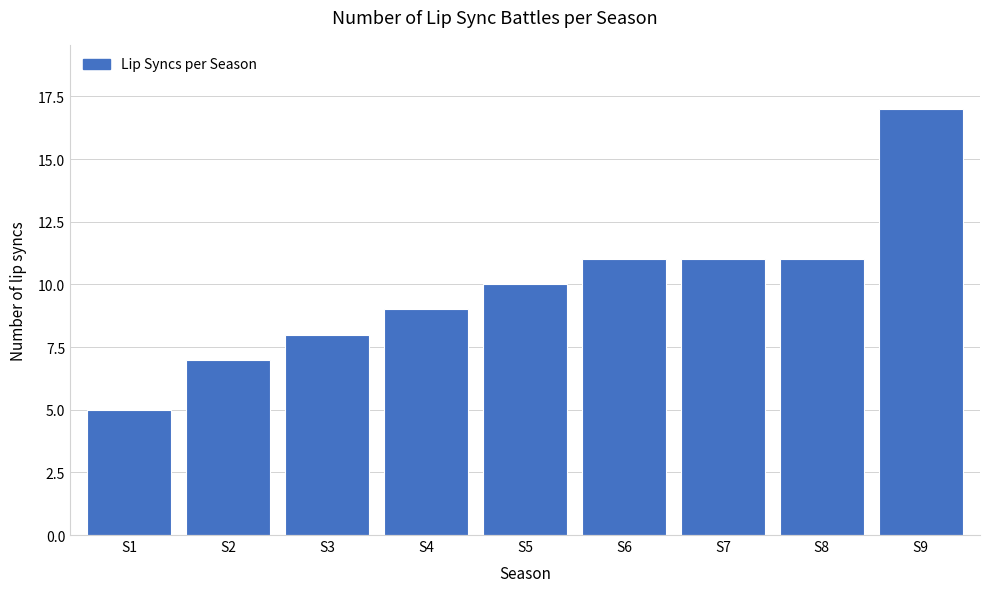

Reading left to right, what are all the values shown in this chart?

S1=5	S2=7	S3=8	S4=9	S5=10	S6=11	S7=11	S8=11	S9=17